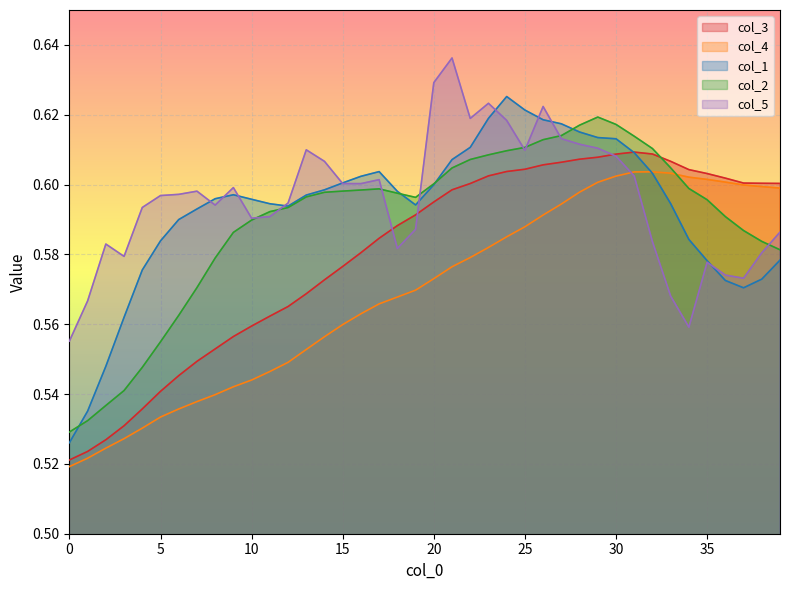

In col_3, how many points are higher than both neighbors (excluding endpoints)?

1